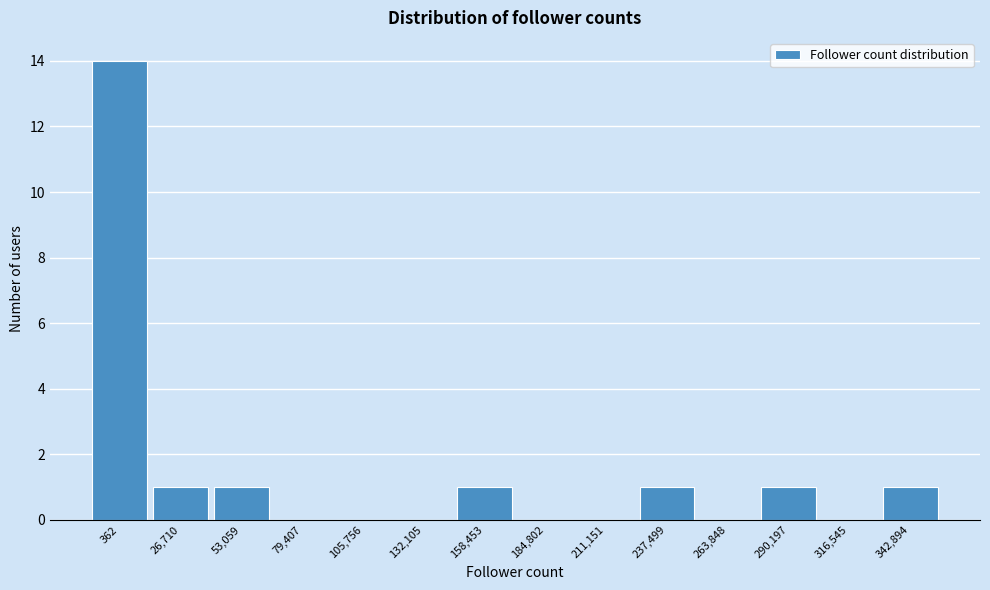

Reading right to left, transcribe all the data shown in this chart.

342,894=1	316,545=0	290,197=1	263,848=0	237,499=1	211,151=0	184,802=0	158,453=1	132,105=0	105,756=0	79,407=0	53,059=1	26,710=1	362=14